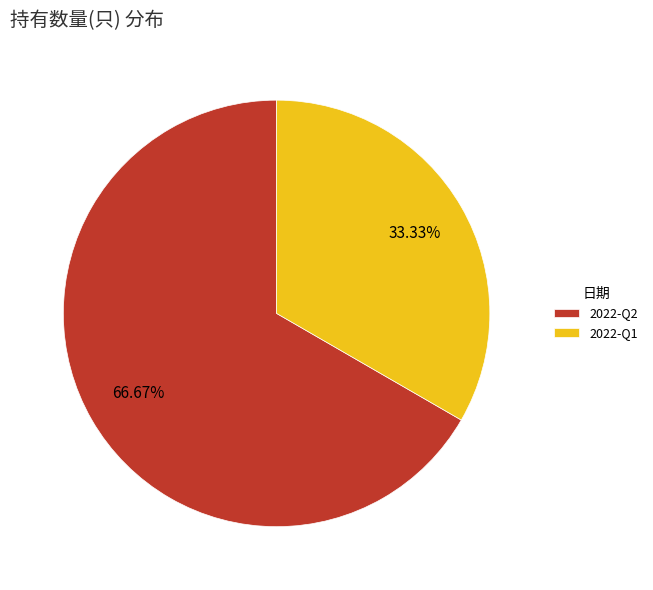

To the nearest percent, what is the combined percentage of 2022-Q2 and 2022-Q1?

100%